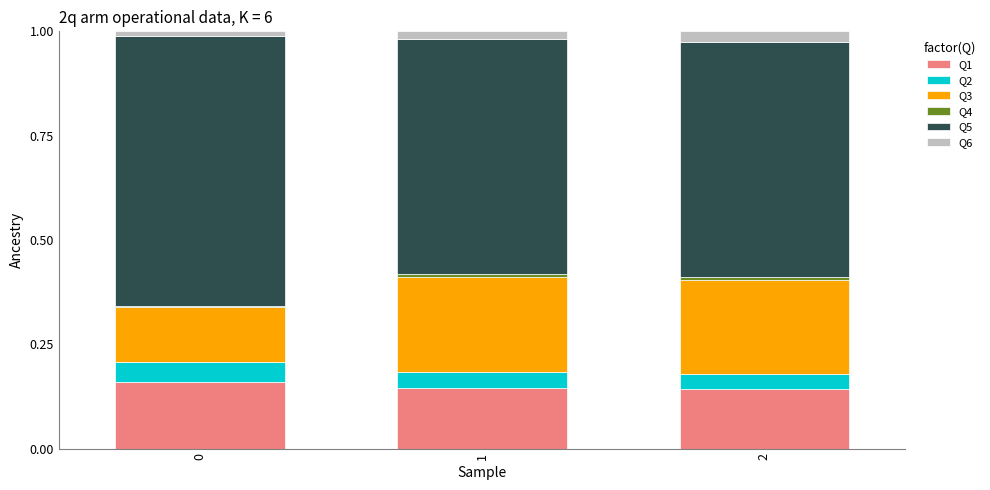

How many categories are shown in the chart?

3